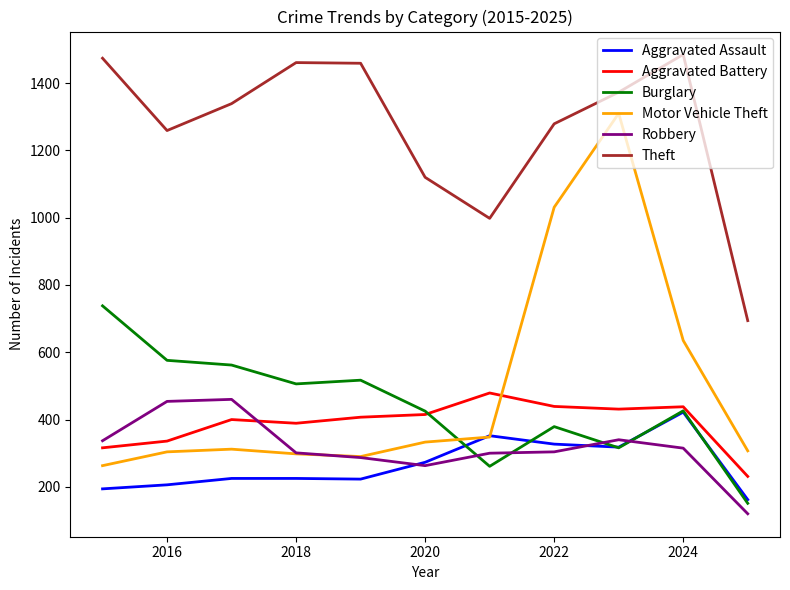

True or false: Burglary and Theft cross at least once.

False